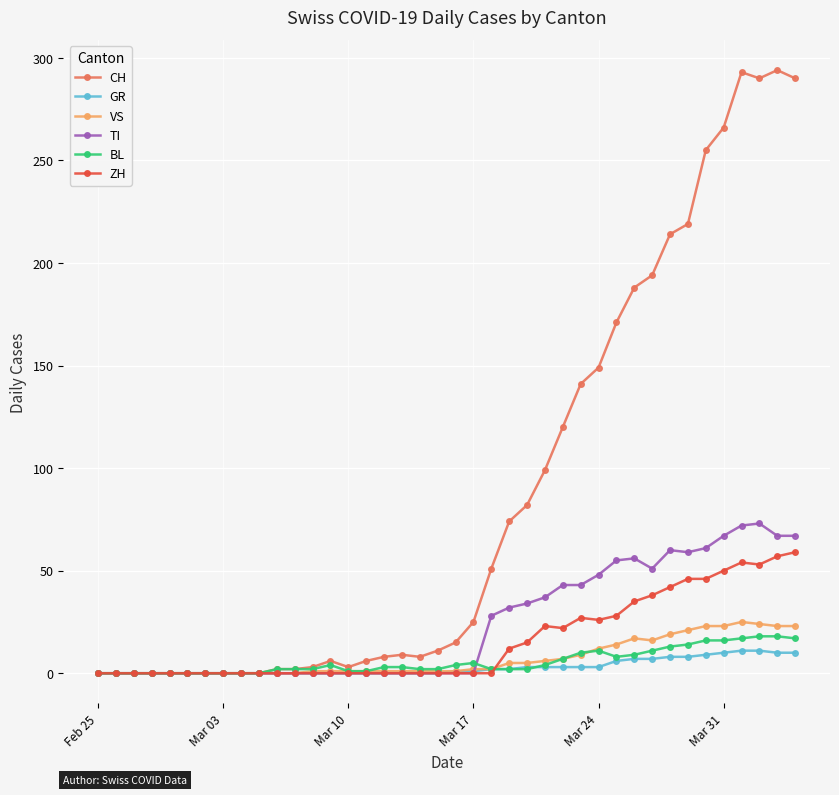

What is the sum of all VS values?

285